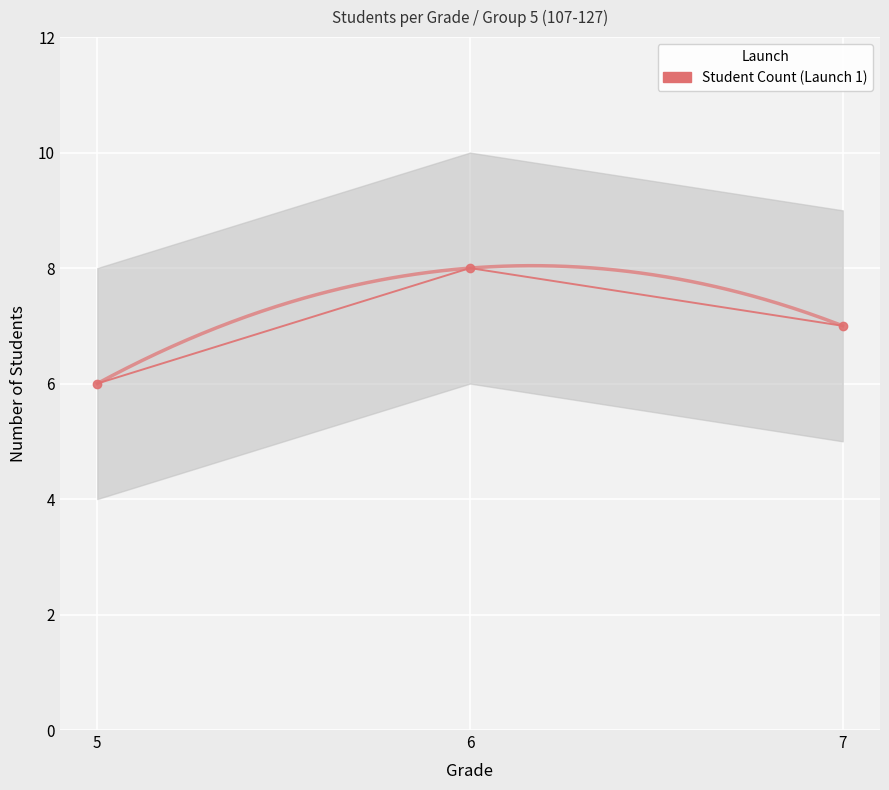

What is the average value?

7